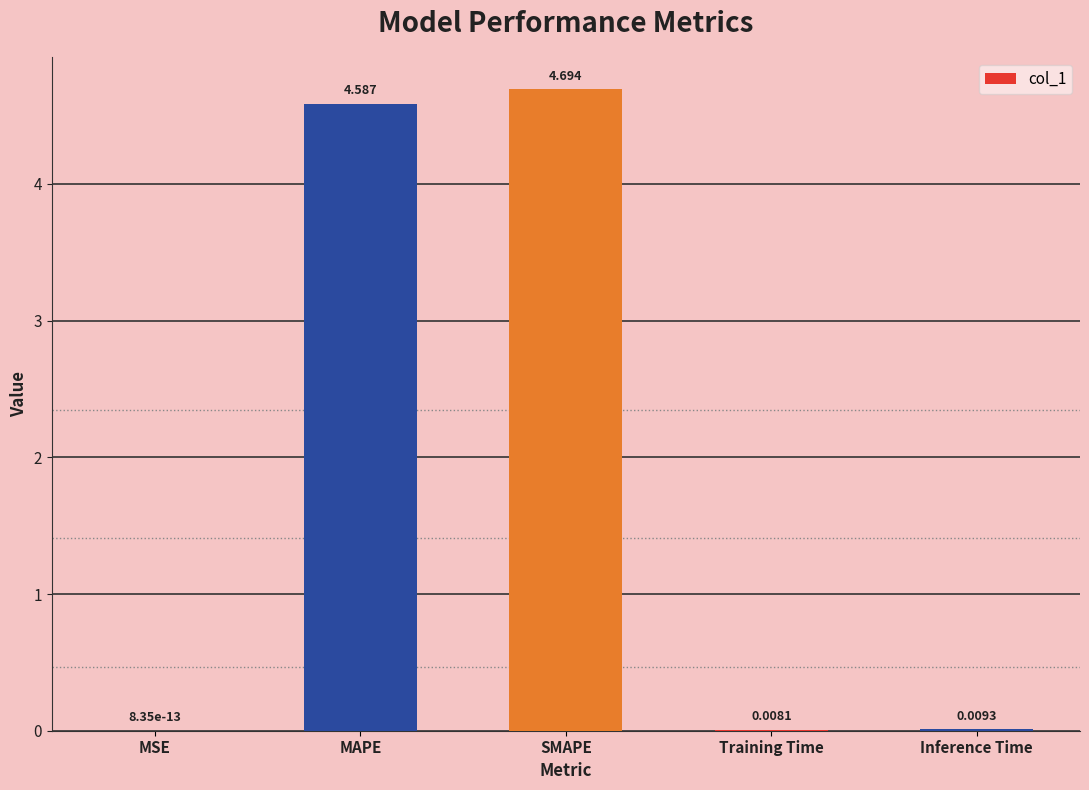

Which has a higher value, MSE or MAPE?

MAPE